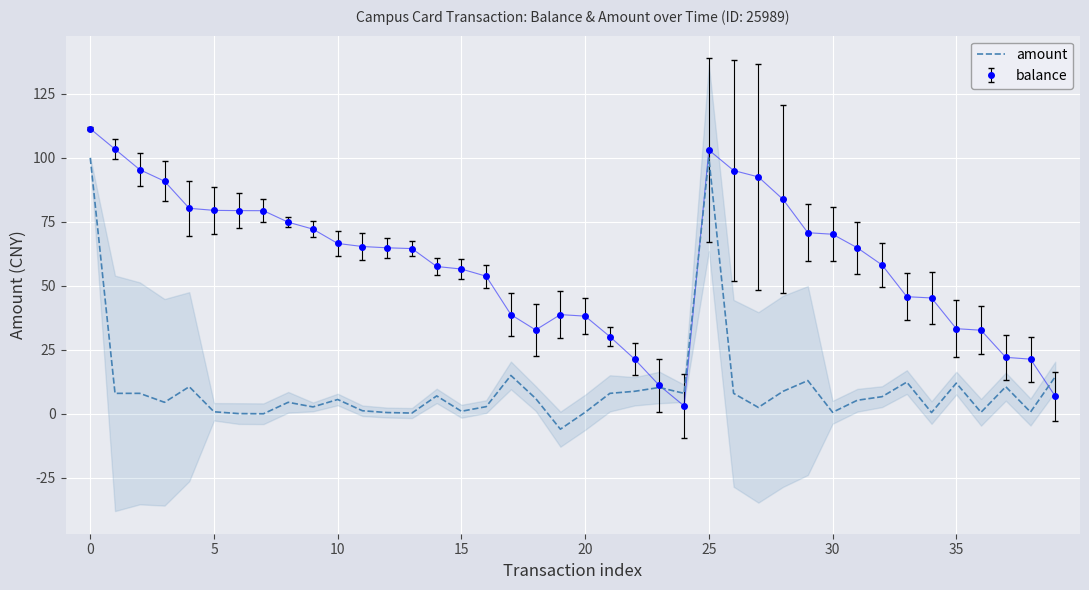

What is the difference between the values at 24 and 35?

4.0